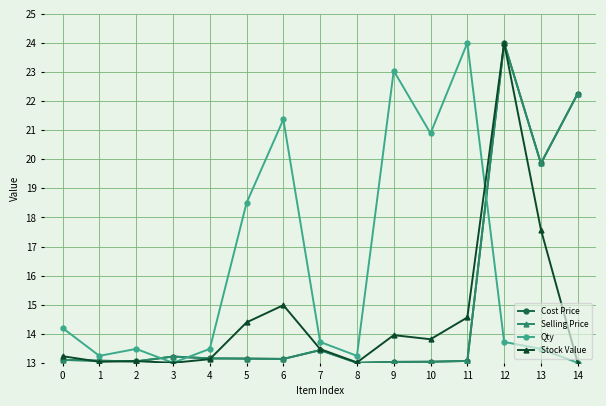

Which series changed the most between 0 and 3?

Qty